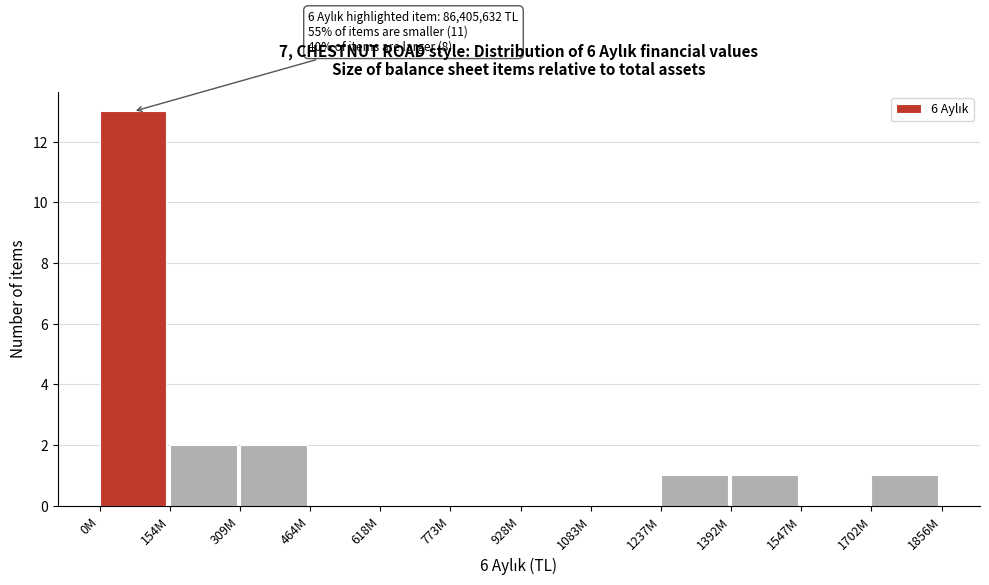

Reading left to right, list all the values displayed in this chart.

0M=13	154M=2	309M=2	464M=0	618M=0	773M=0	928M=0	1083M=0	1237M=1	1392M=1	1547M=0	1702M=1